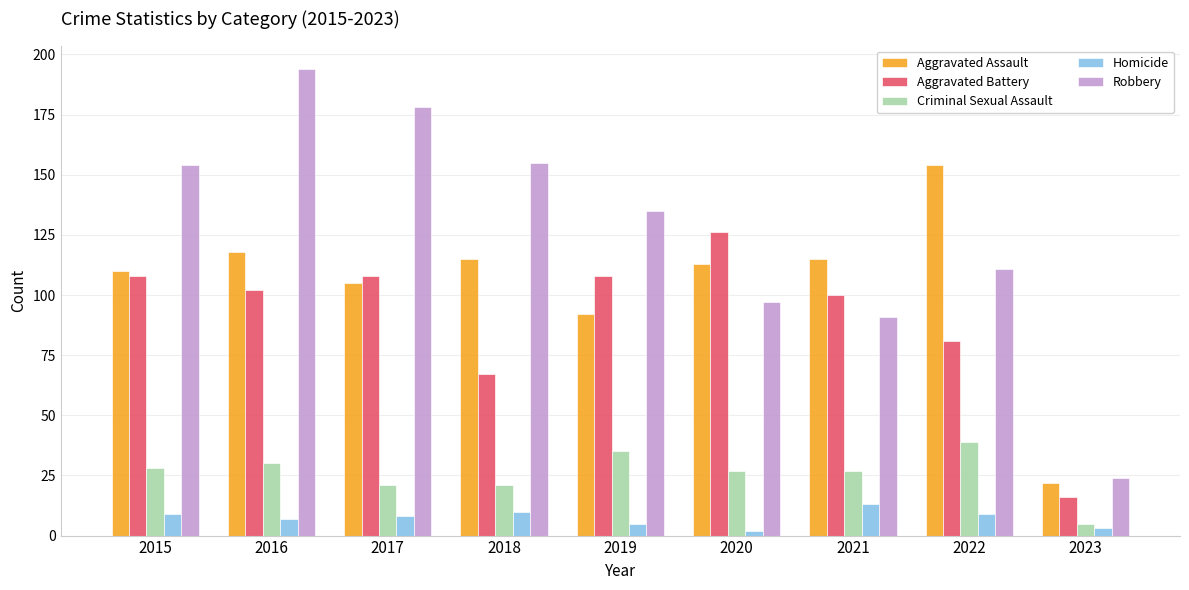

What is the total value across all series at 2022?

394